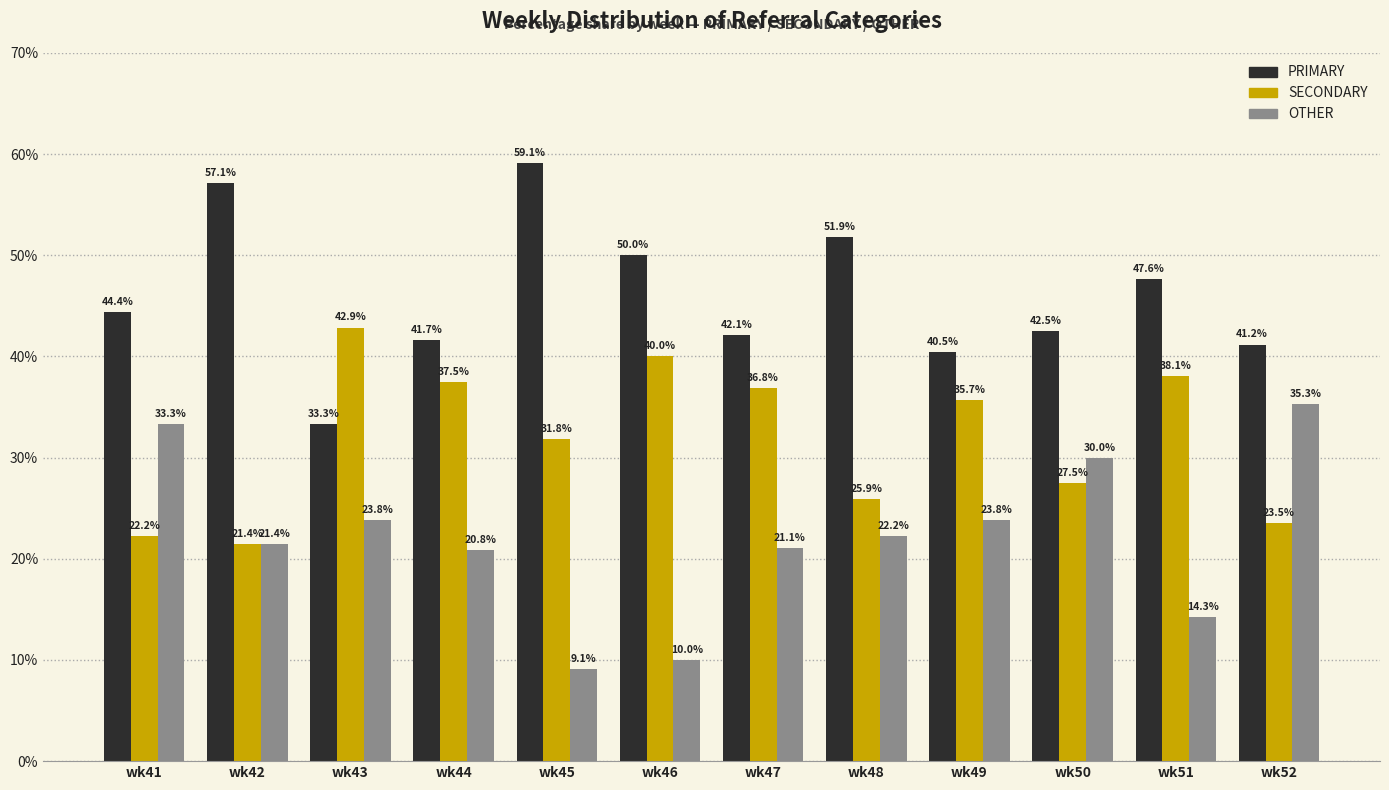

What is the value of the PRIMARY bar at the 11th from the left?

47.6